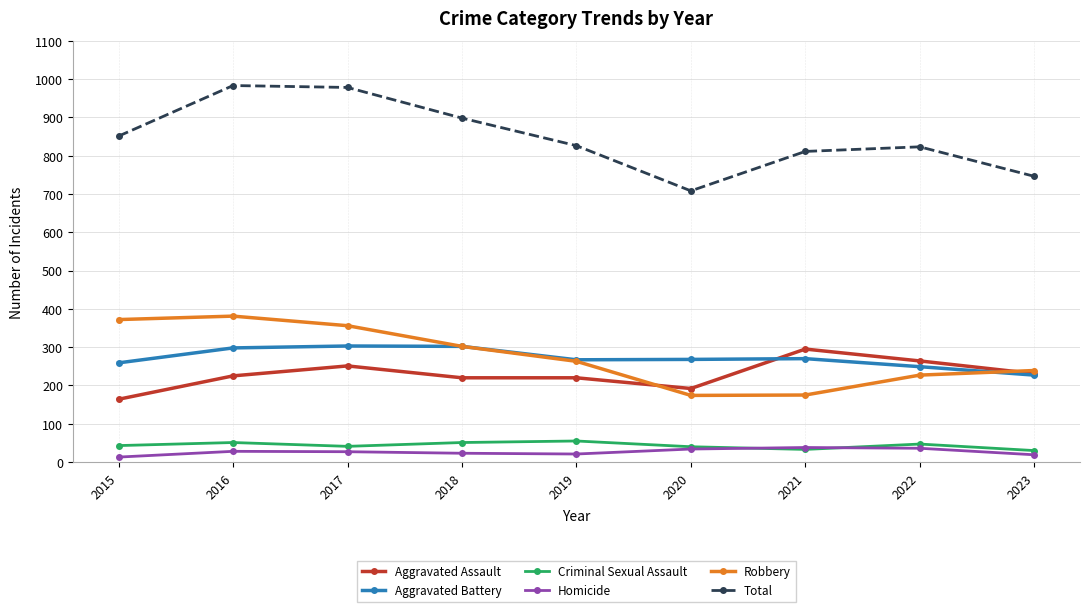

Which series has the largest range (max minus min)?

Total